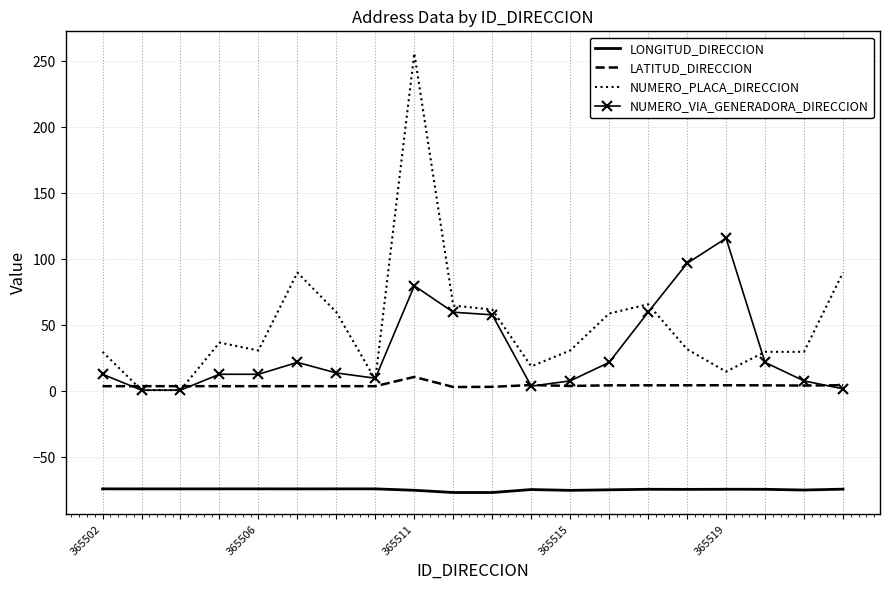

What is the maximum value for NUMERO_VIA_GENERADORA_DIRECCION?

116.0